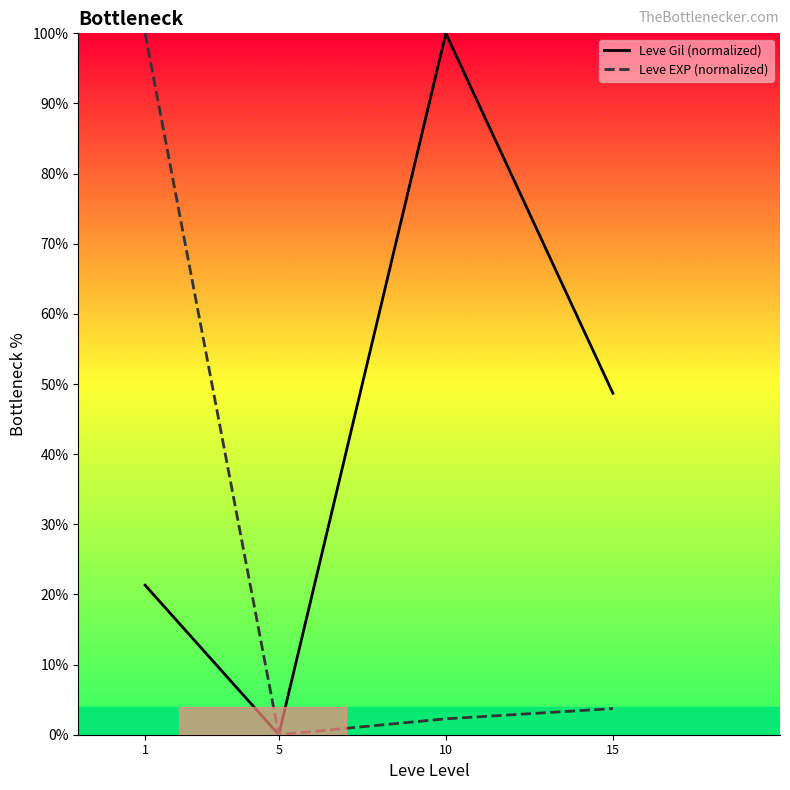

At which category is the sum across all series the highest?

1